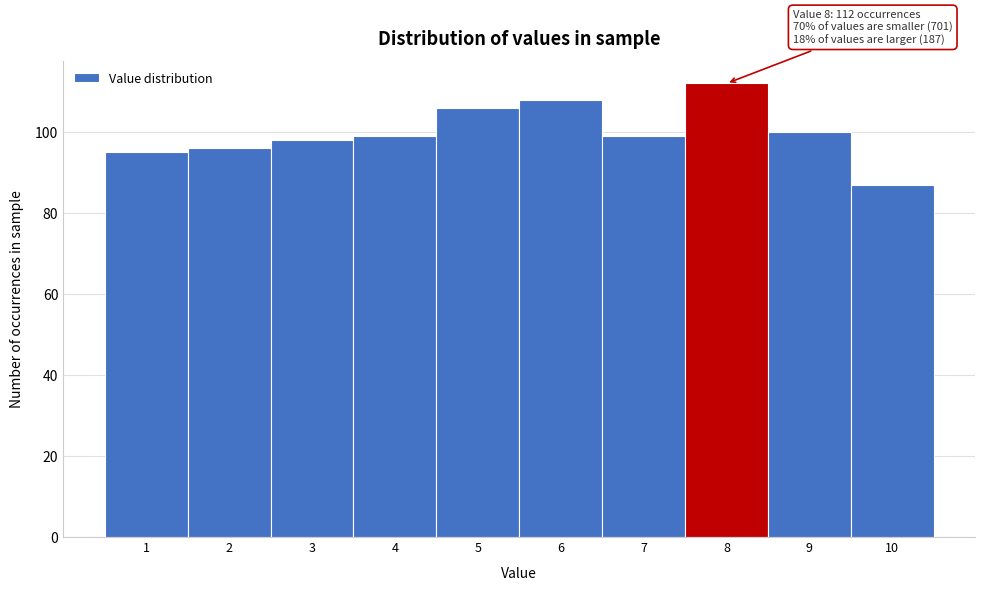

Which range on the x-axis has the tallest bar?

7.5 to 8.5